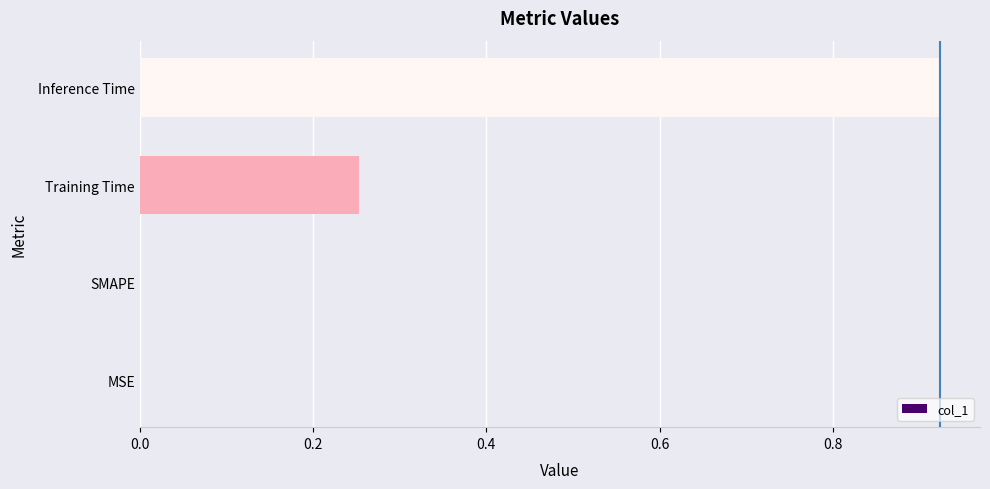

What is the sum of the values at Inference Time and Training Time?

1.2